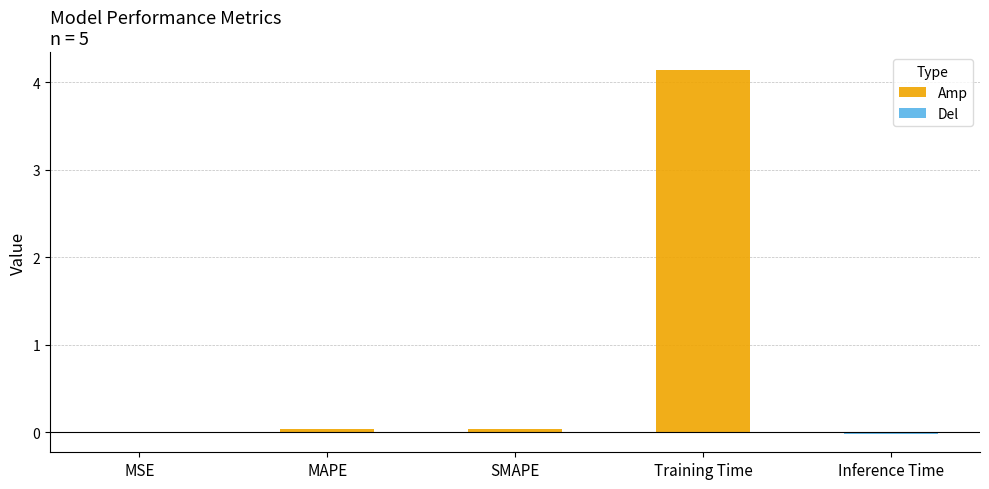

At how many categories does at least one series exceed 3?

1